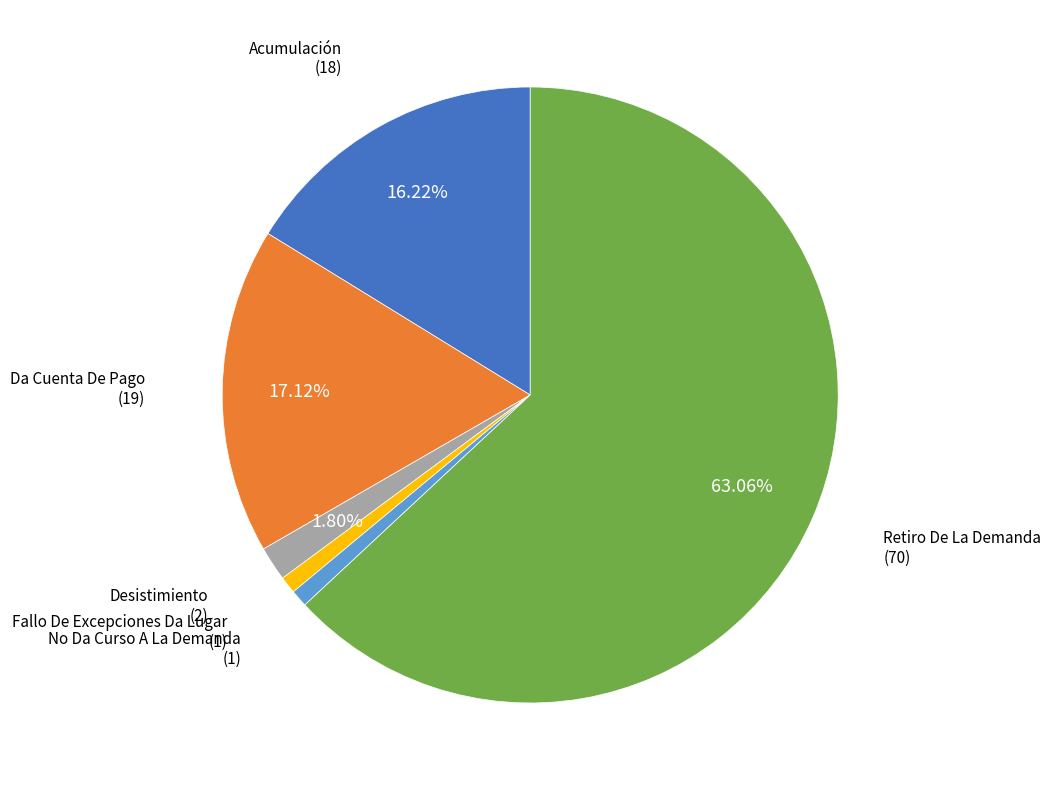

Is there a majority slice in this chart?

Yes